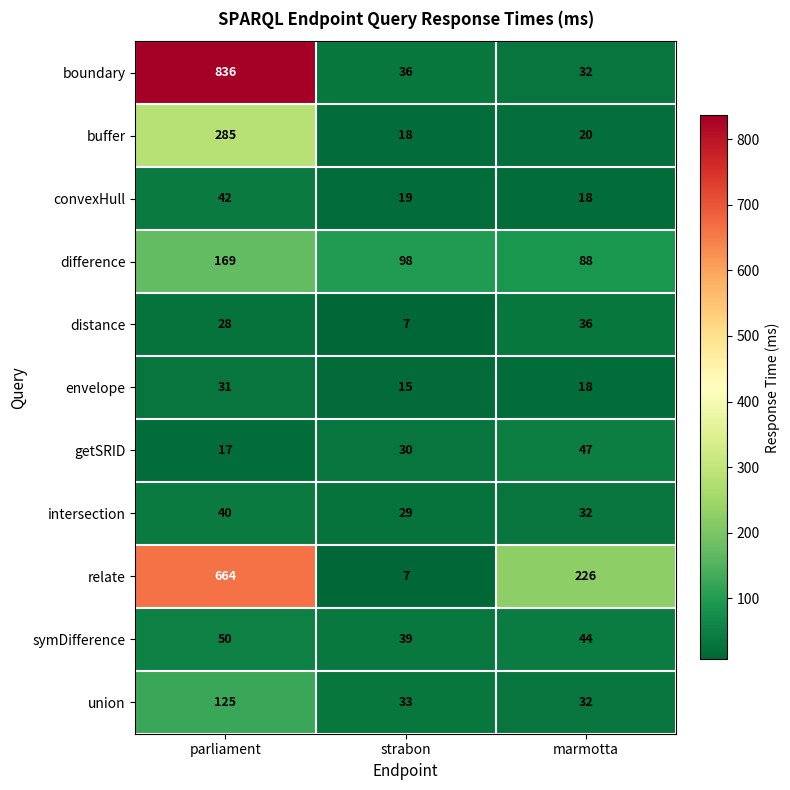

List the series in order of their peak value, highest first.

boundary, relate, buffer, difference, union, symDifference, getSRID, convexHull, intersection, distance, envelope